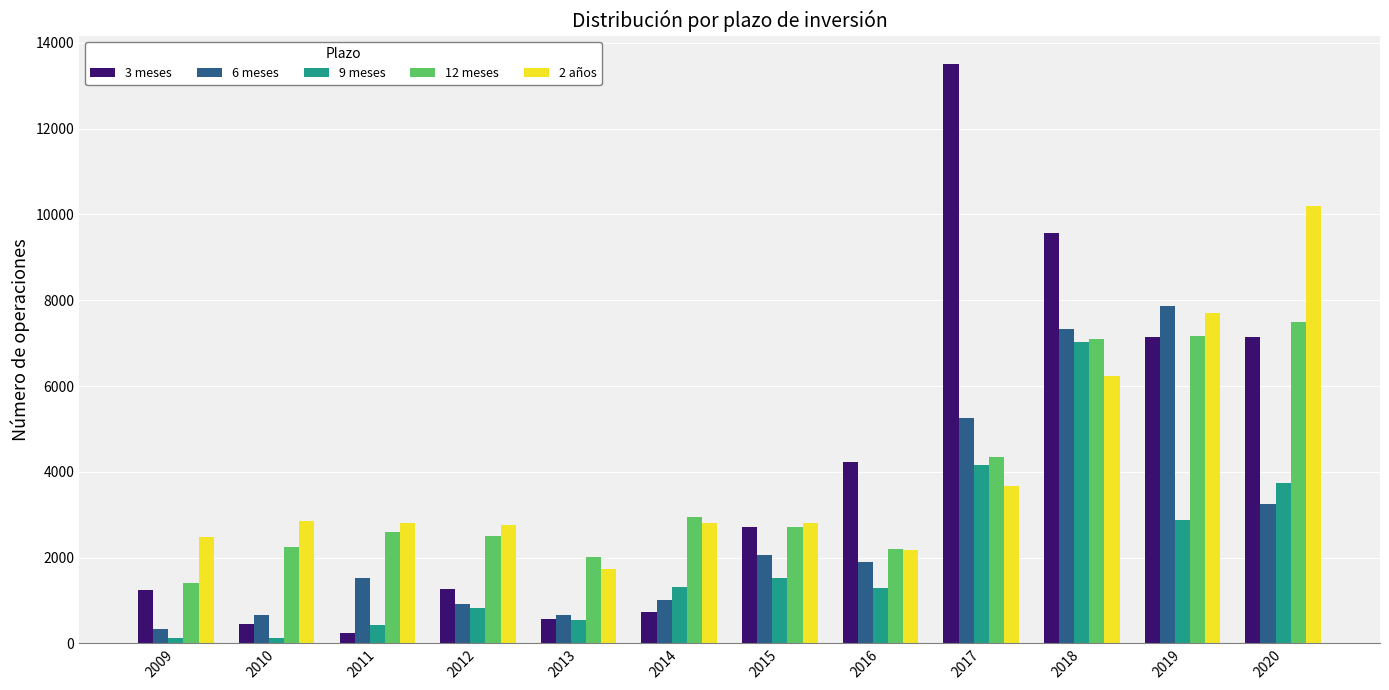

What is the total value across all series at 2019?

32774